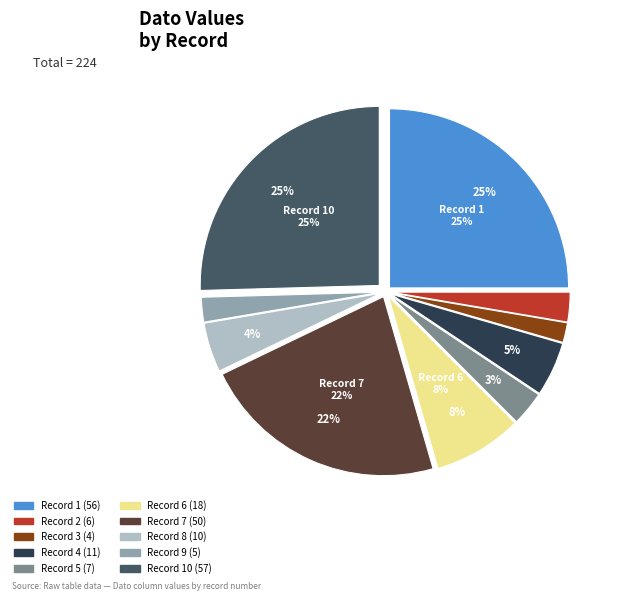

What is the ratio of the value at 10 to the value at 4?

5.2